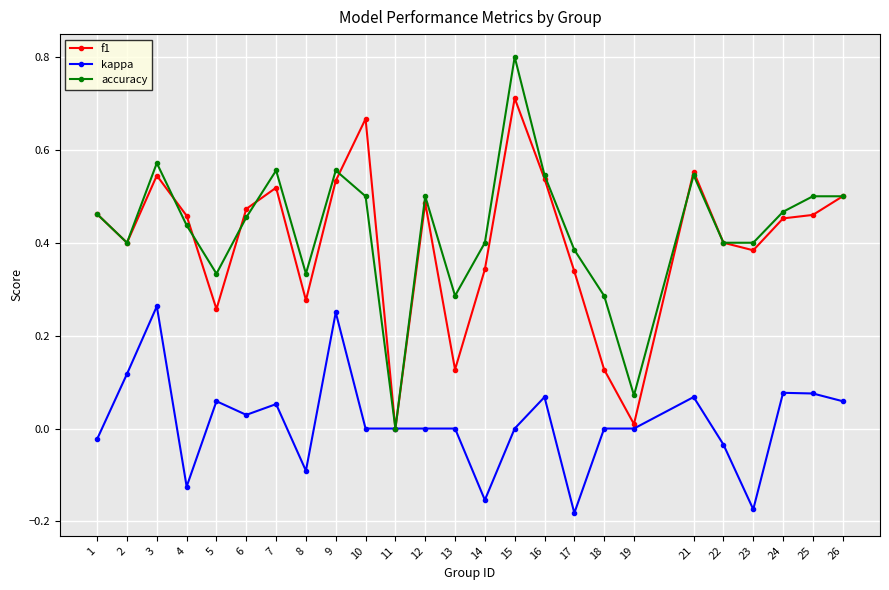

True or false: f1 has more than 1 points higher than both neighbors.

True